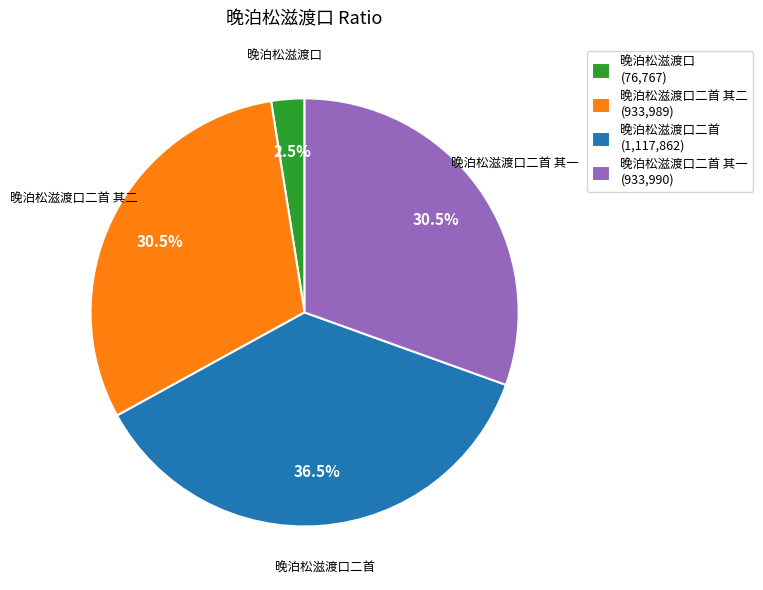

Is the sum of 晚泊松滋渡口 (76,767) and 晚泊松滋渡口二首 其一 (933,990) greater than half?

No